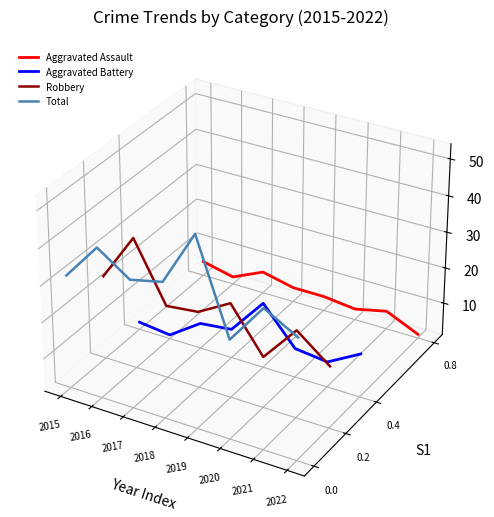

How many intersections are there between Robbery and Aggravated Battery?

3